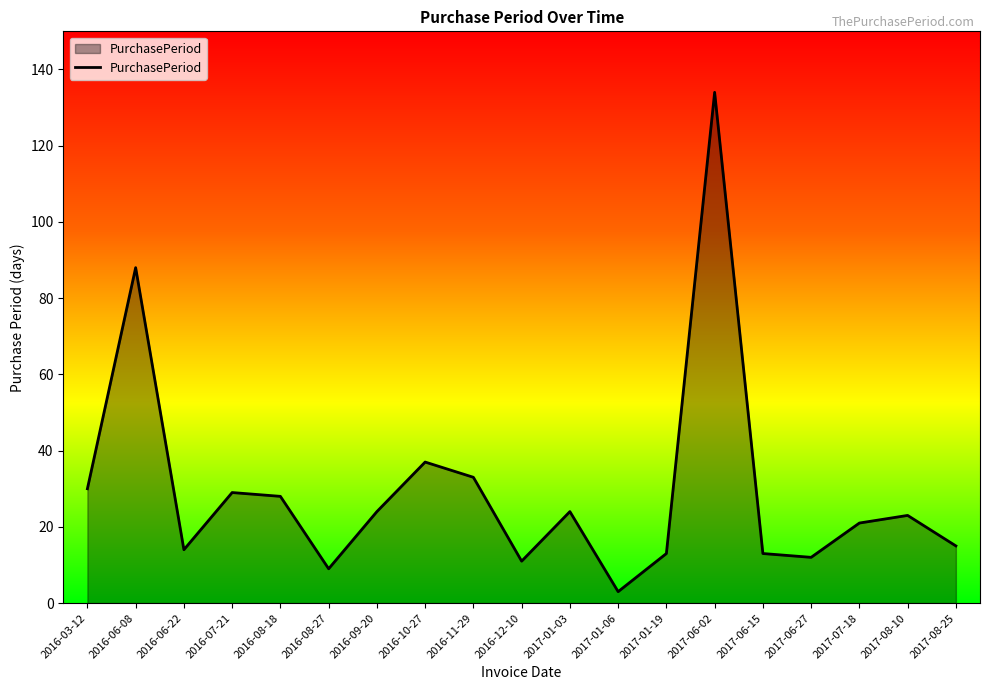

What is the difference between the values at 2017-01-03 and 2017-06-27?

12